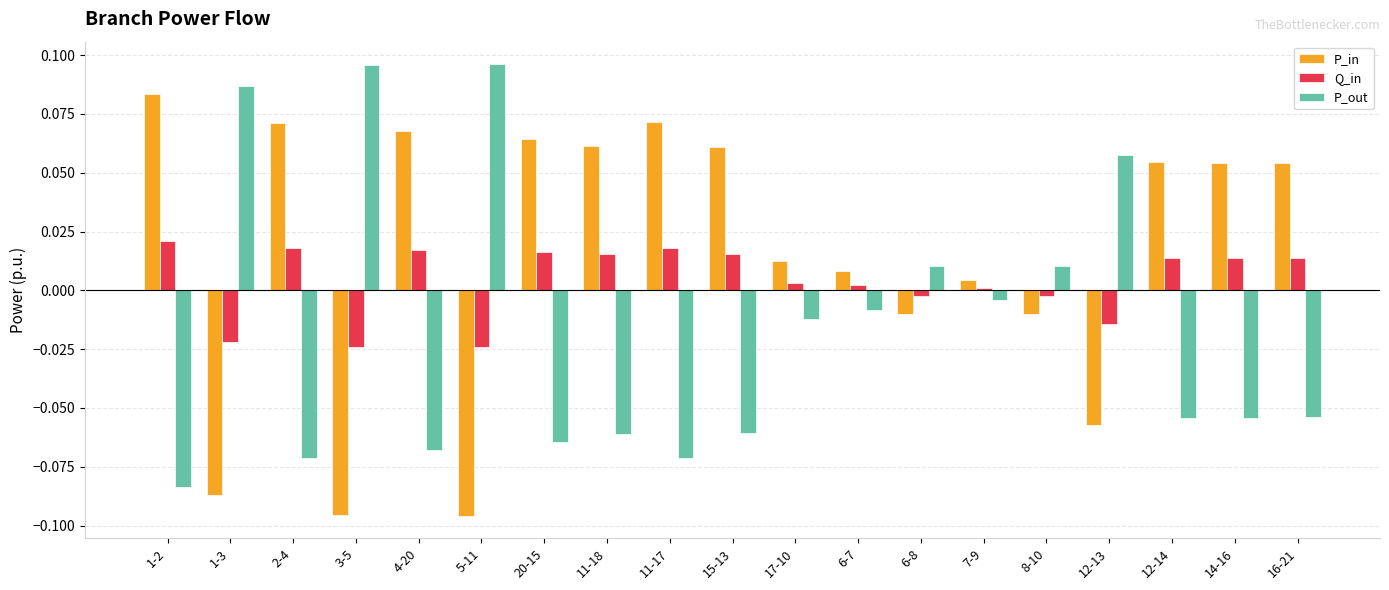

What are all the series names shown in the legend?

P_in, Q_in, P_out